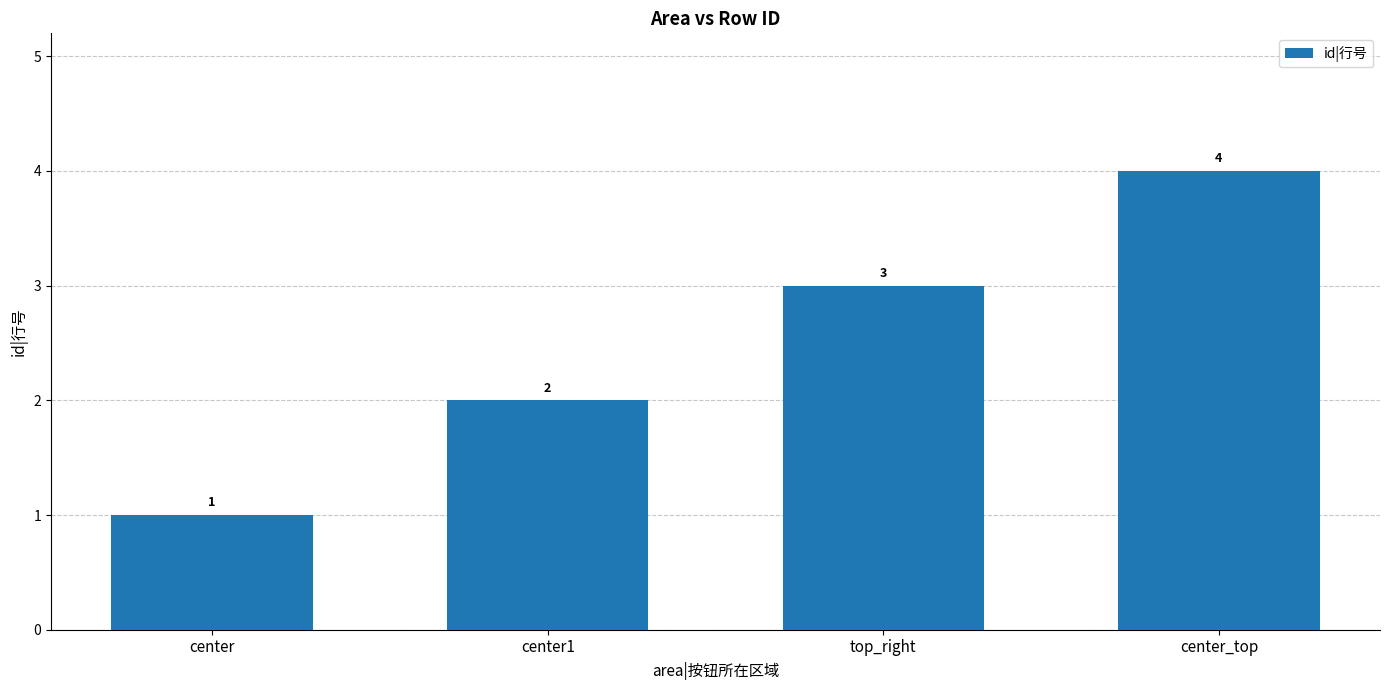

What is the difference between the maximum and second lowest values?

2